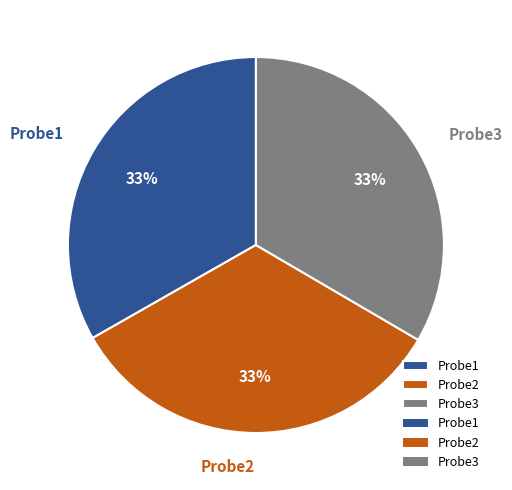

Do Probe3 and Probe2 together represent more than half of the pie?

Yes